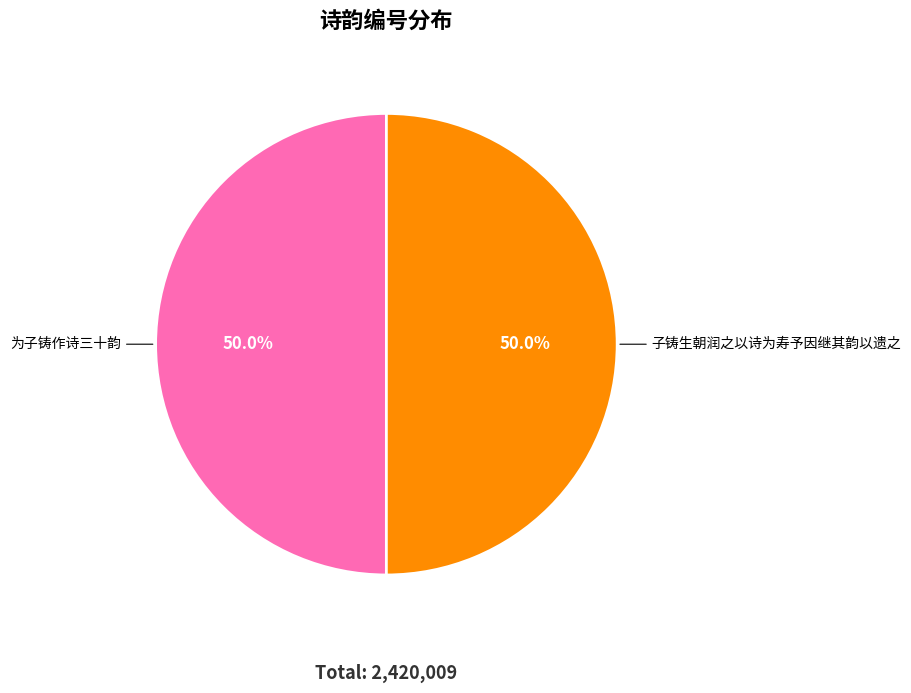

How many segments does this pie chart have?

2